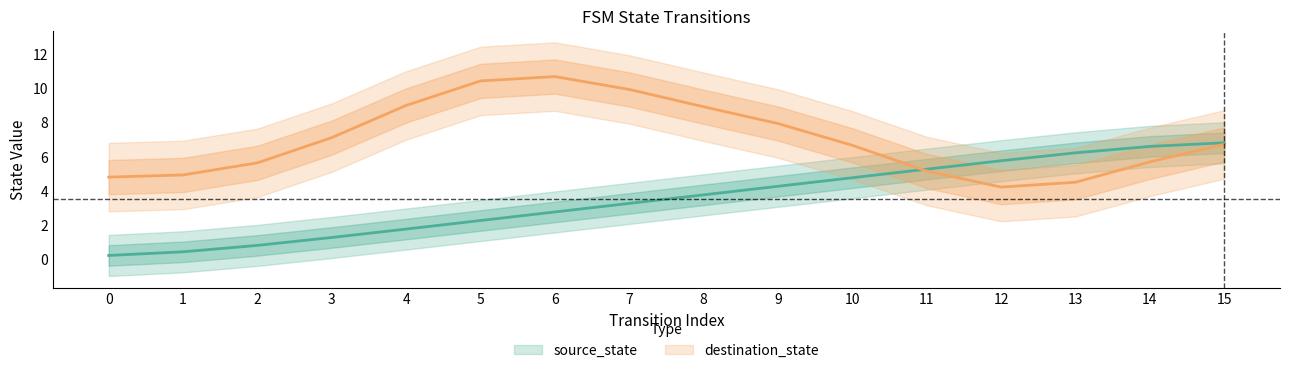

What is the minimum value shown in the chart?

0.2